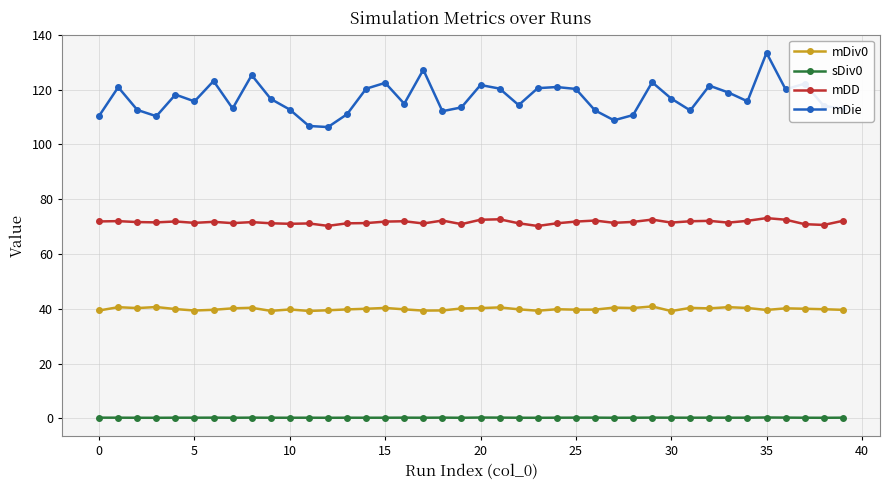

How many lines are shown in the chart?

4